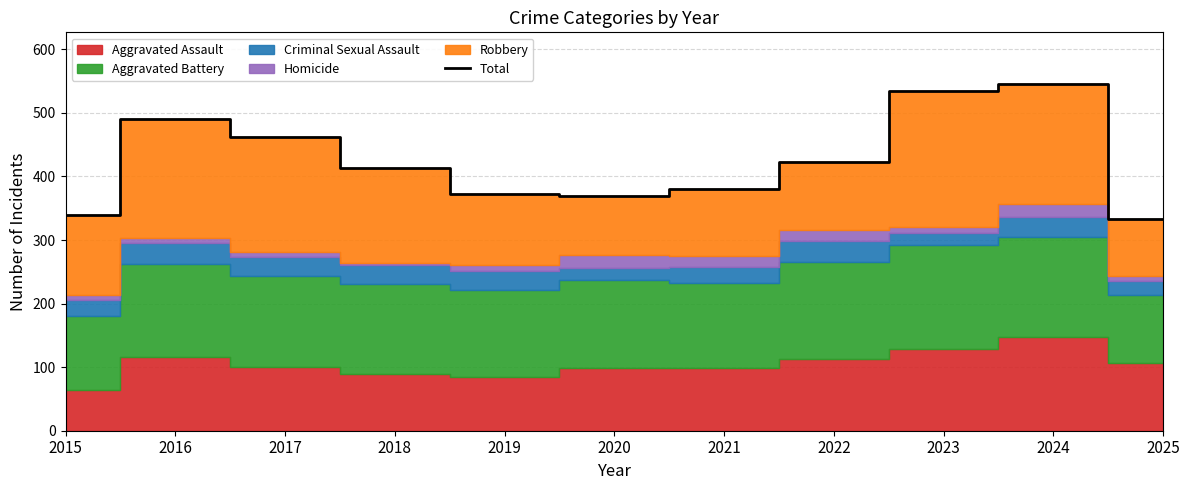

The chart shows a value of 278 at 2016. True or false?

False